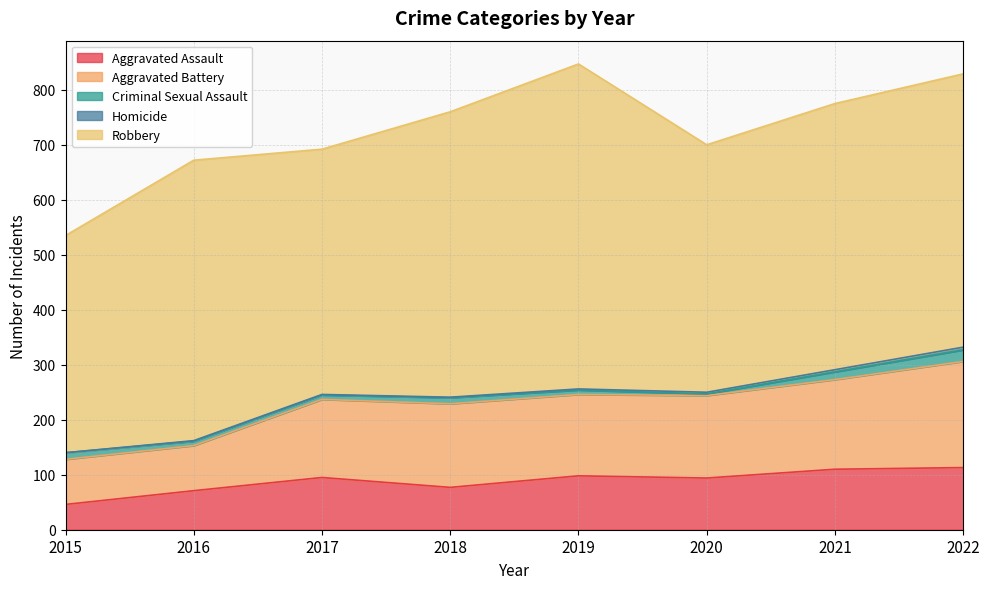

Where is the first local maximum for Aggravated Assault?

2017